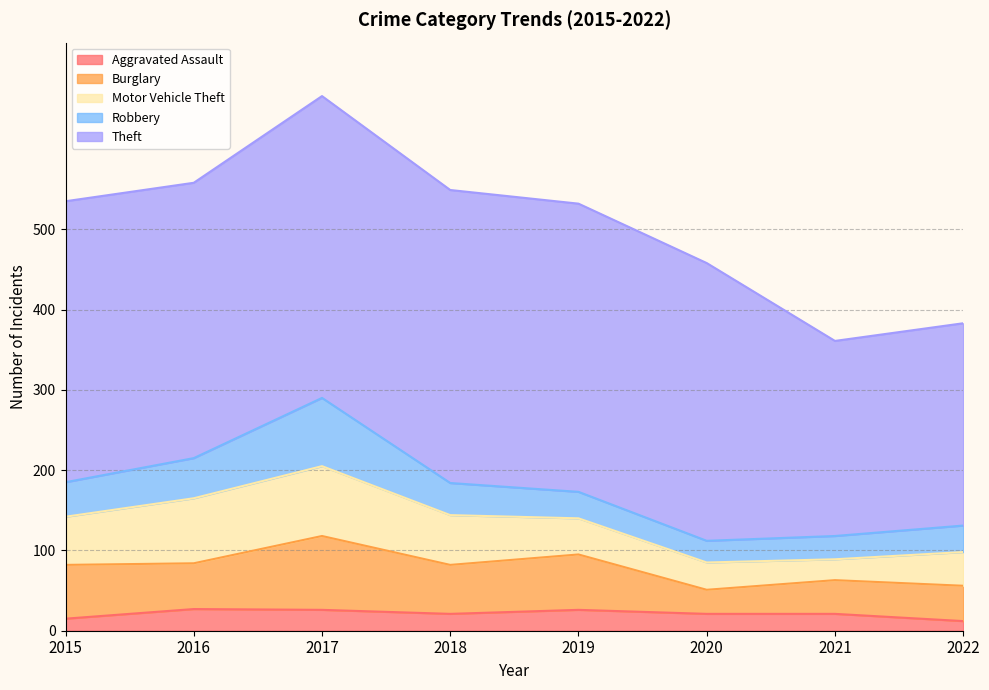

At which category does the chart reach its minimum across all series?

2022